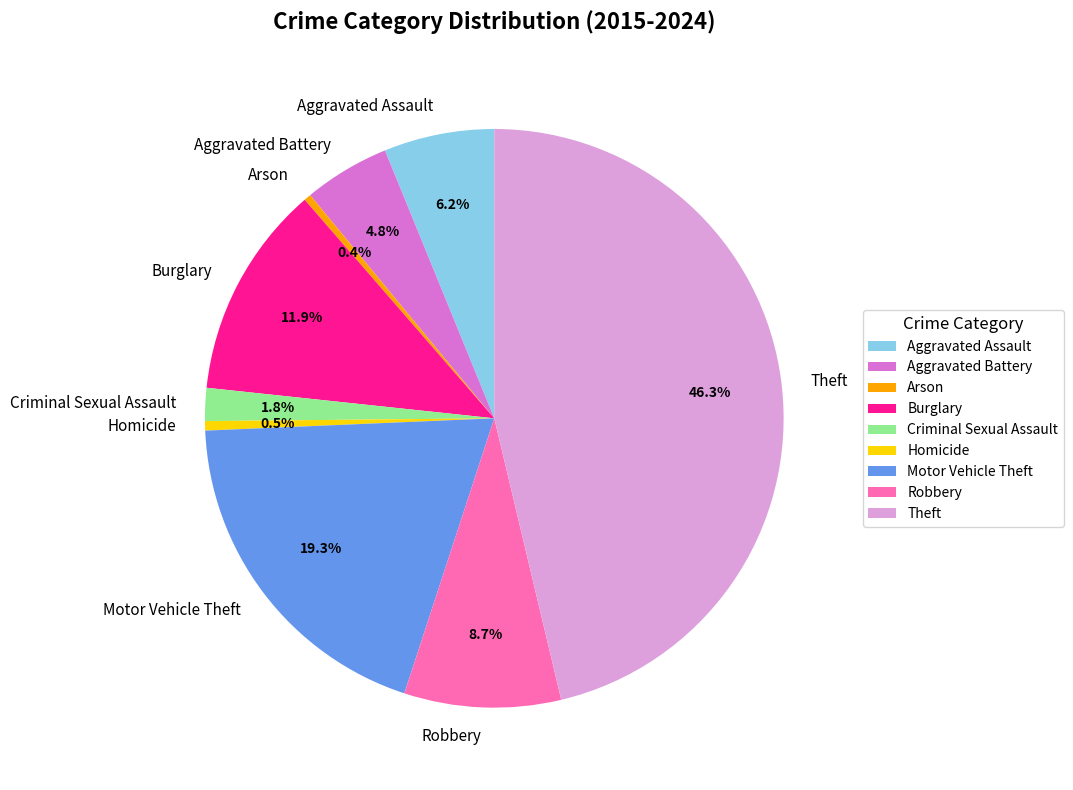

What is the largest slice in the pie chart?

Theft